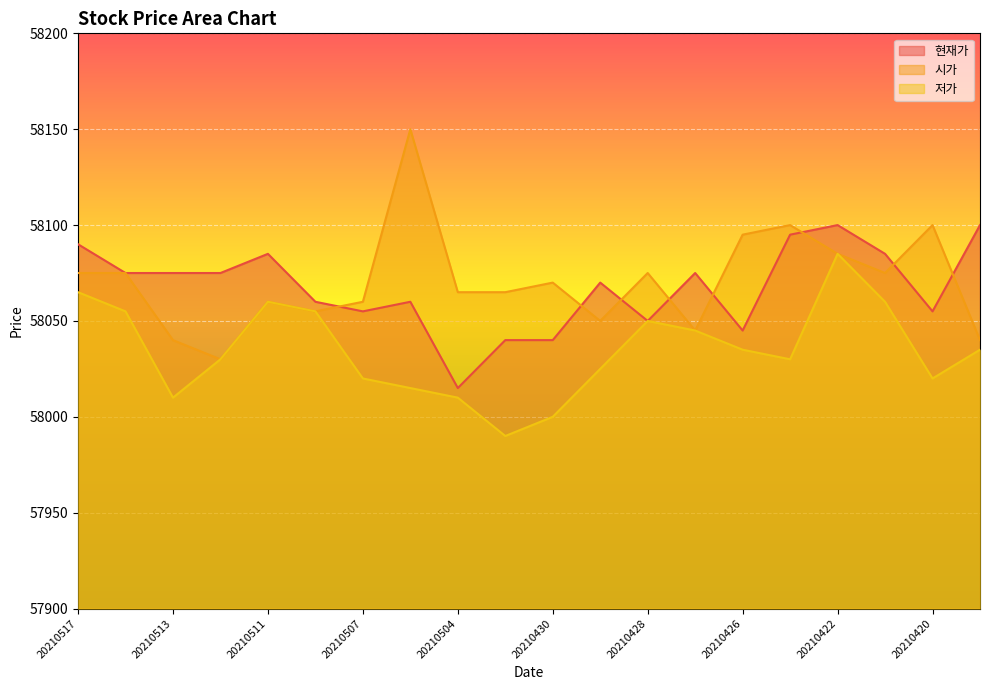

What is the difference between the maximum and minimum values in the 저가 series?

95